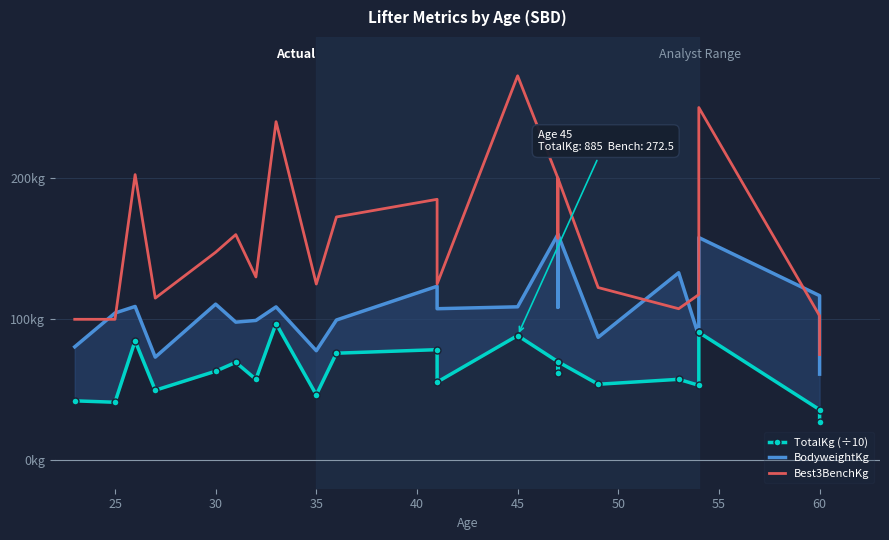

True or false: Best3BenchKg and TotalKg (÷10) intersect in this chart.

False